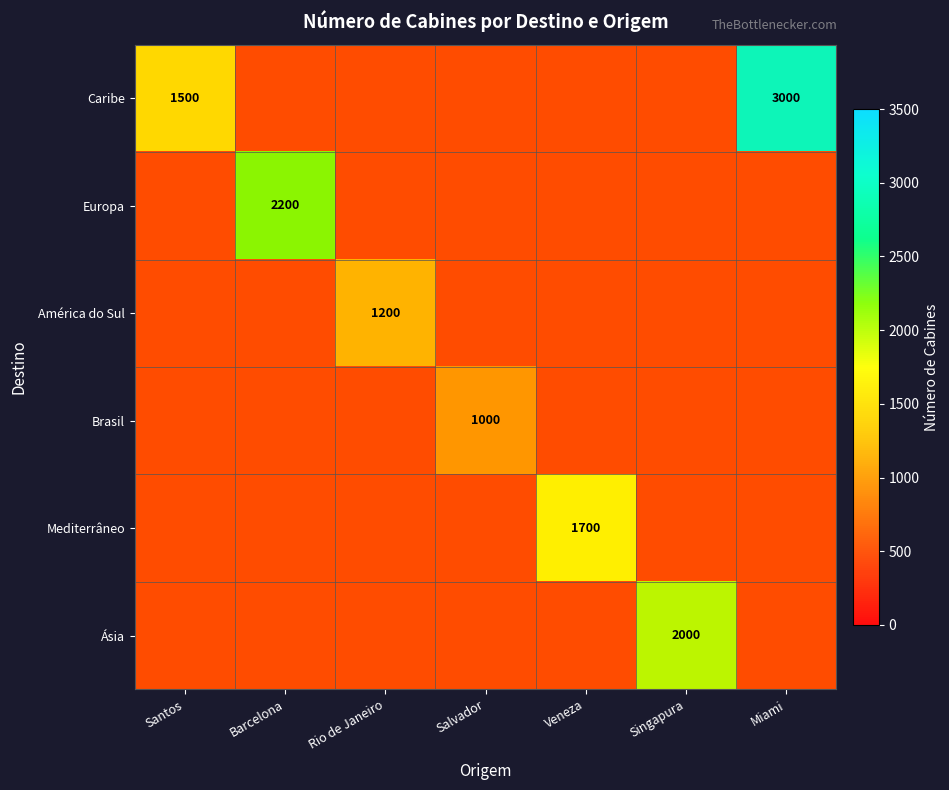

Is the value of Caribe at Veneza greater than the value of América do Sul at Salvador?

No